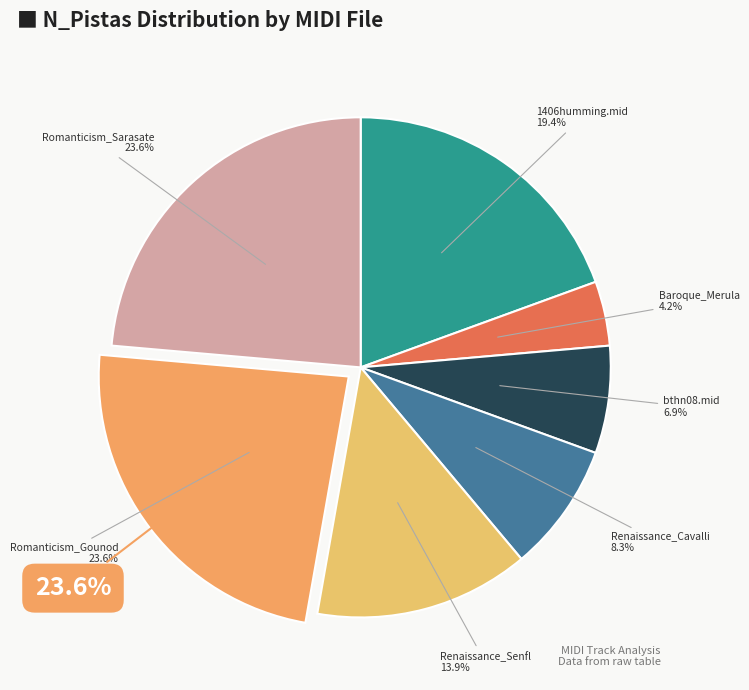

To the nearest percent, what is the combined percentage of Baroque_Merula and Romanticism_Sarasate?

28%